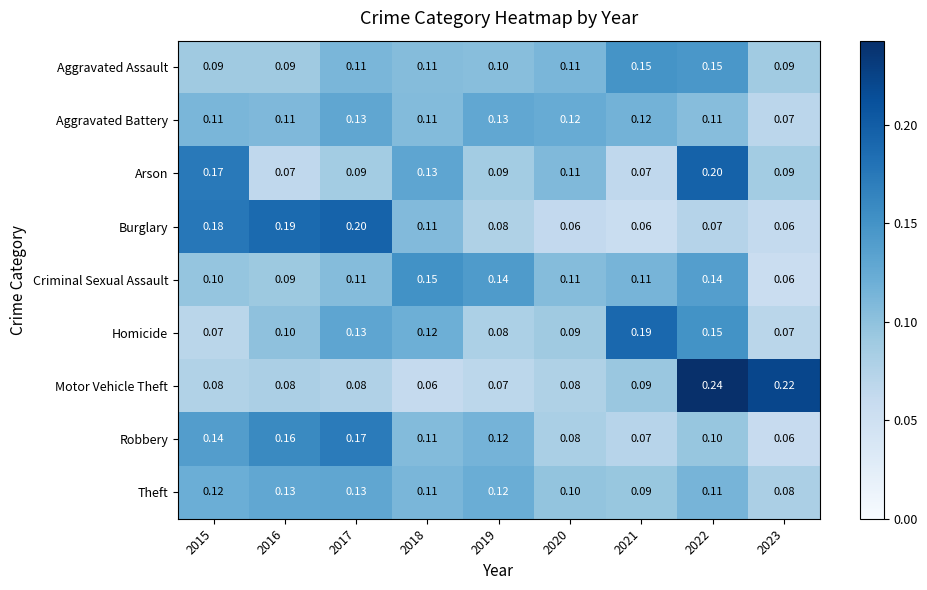

How many data points does each series have?

9